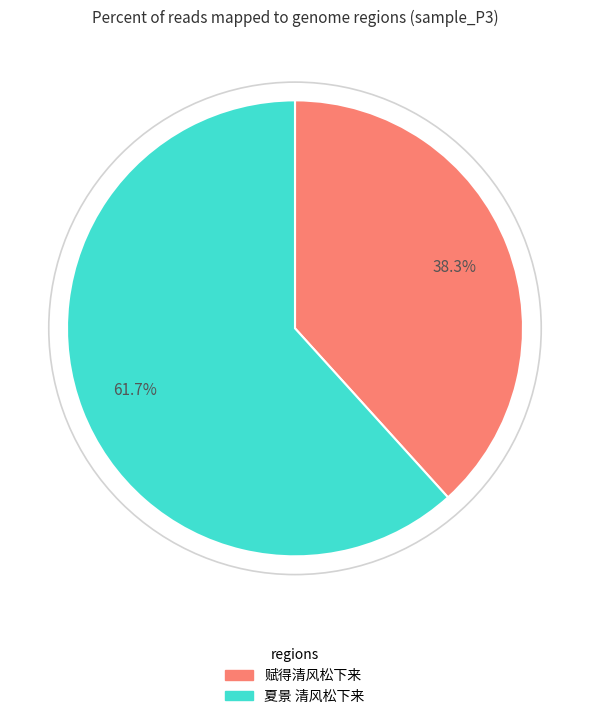

What is the total percentage of 夏景 清风松下来 and 赋得清风松下来?

100.0%